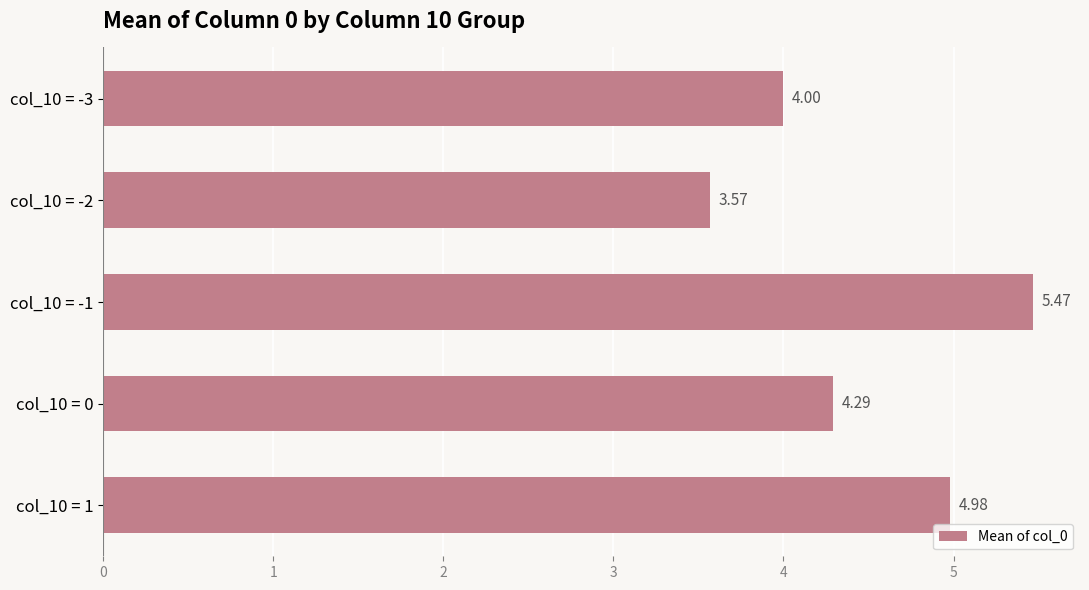

List the labels in order of value, smallest first.

col_10 = -2, col_10 = -3, col_10 = 0, col_10 = 1, col_10 = -1